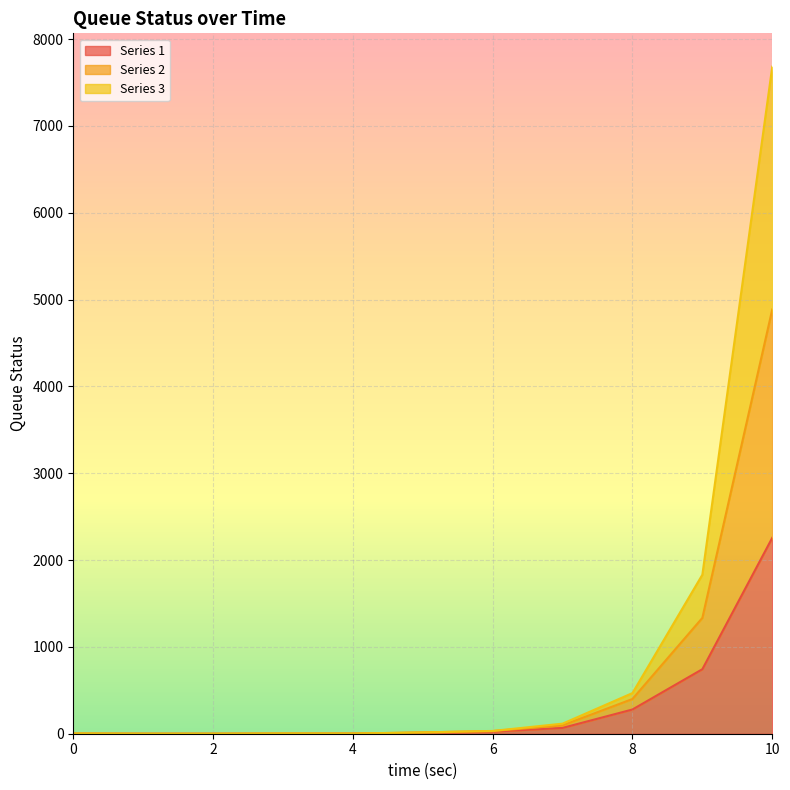

Which category has the highest value in the Series 1 series?

10